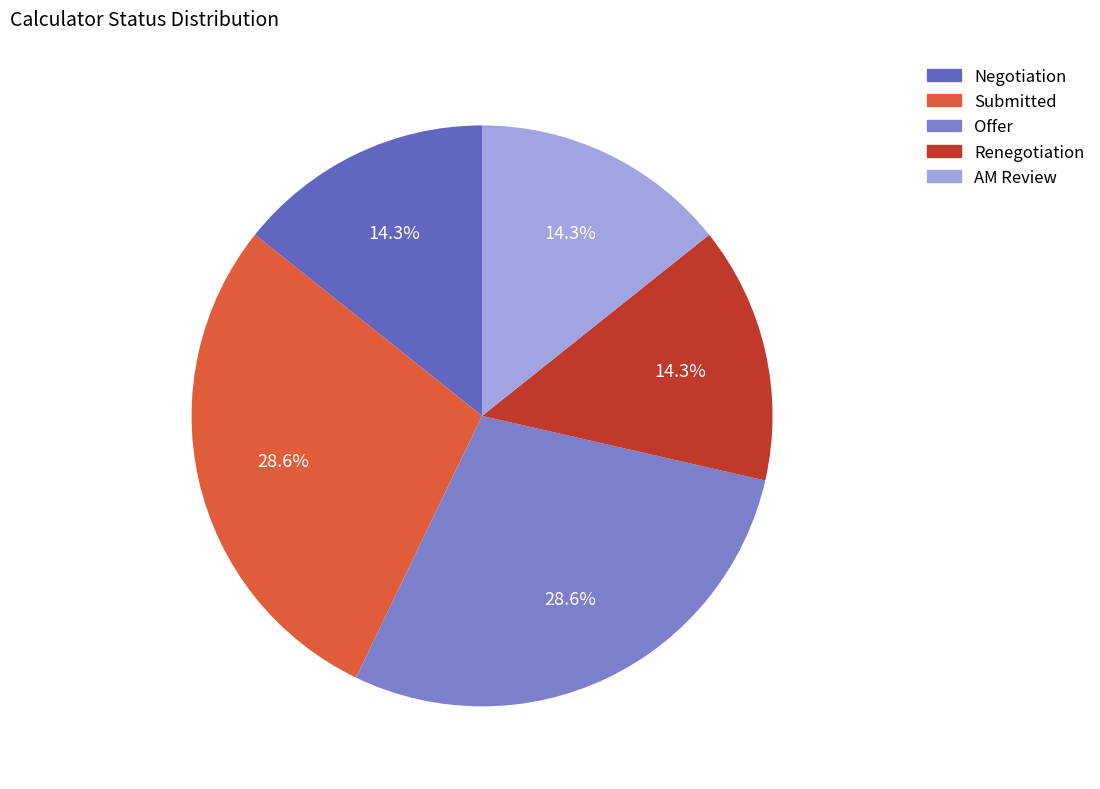

Count the number of slices in the pie.

5